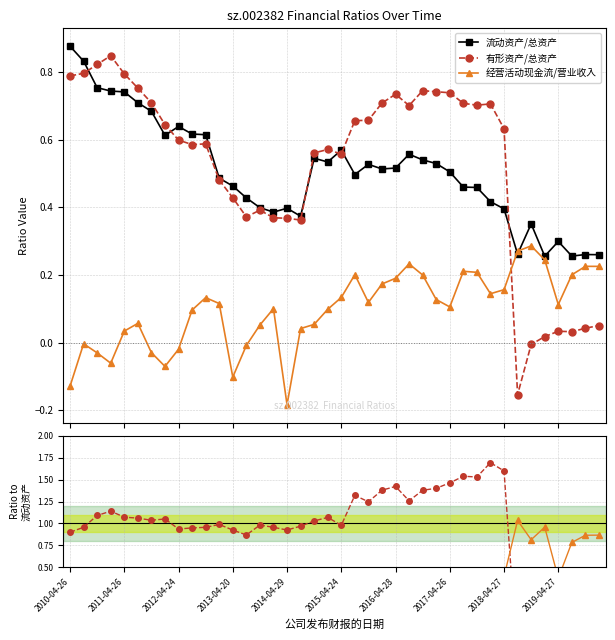

What is the label of the 35th point from the left?

34